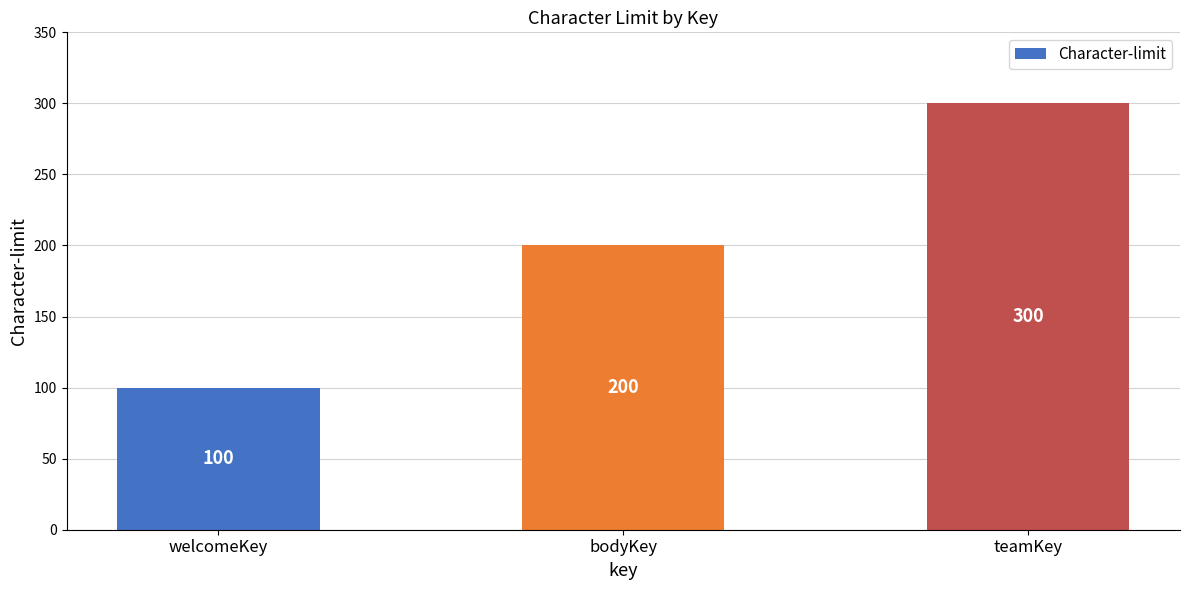

Where is the data nearest to the value 200?

bodyKey